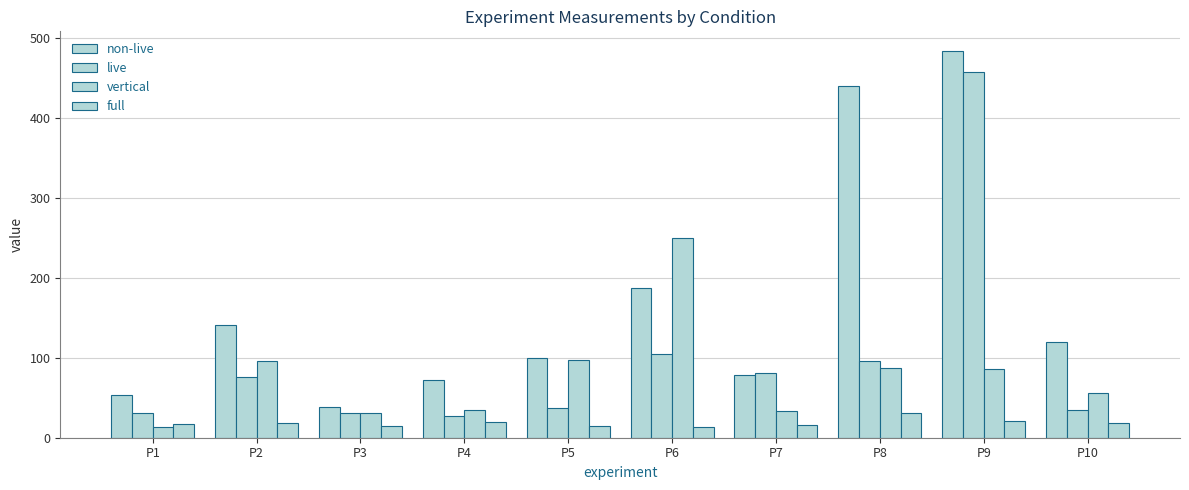

Are the bars horizontal?

No